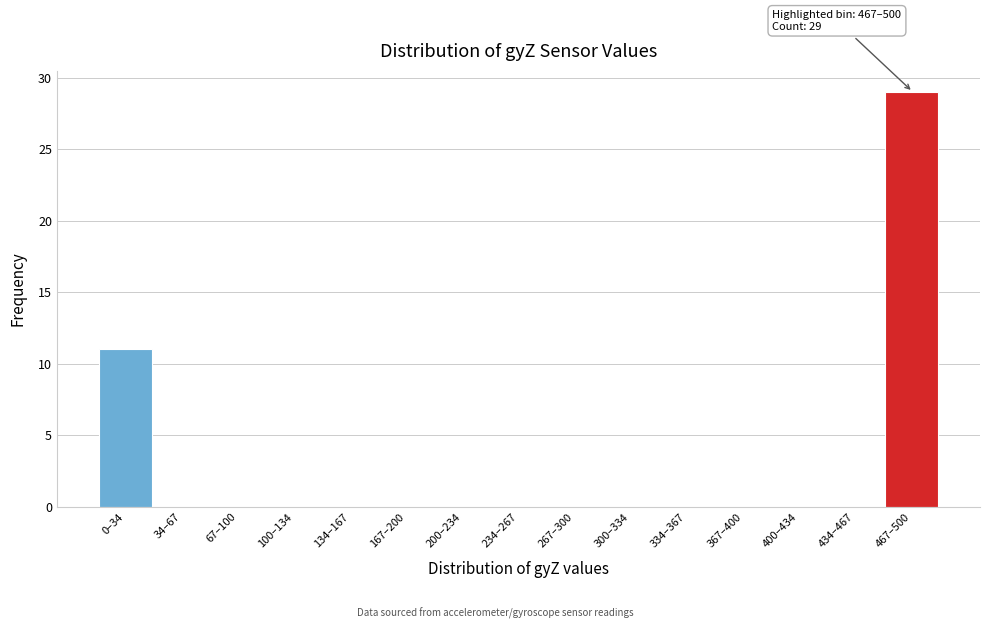

The value at 34–67 is 0. True or false?

True